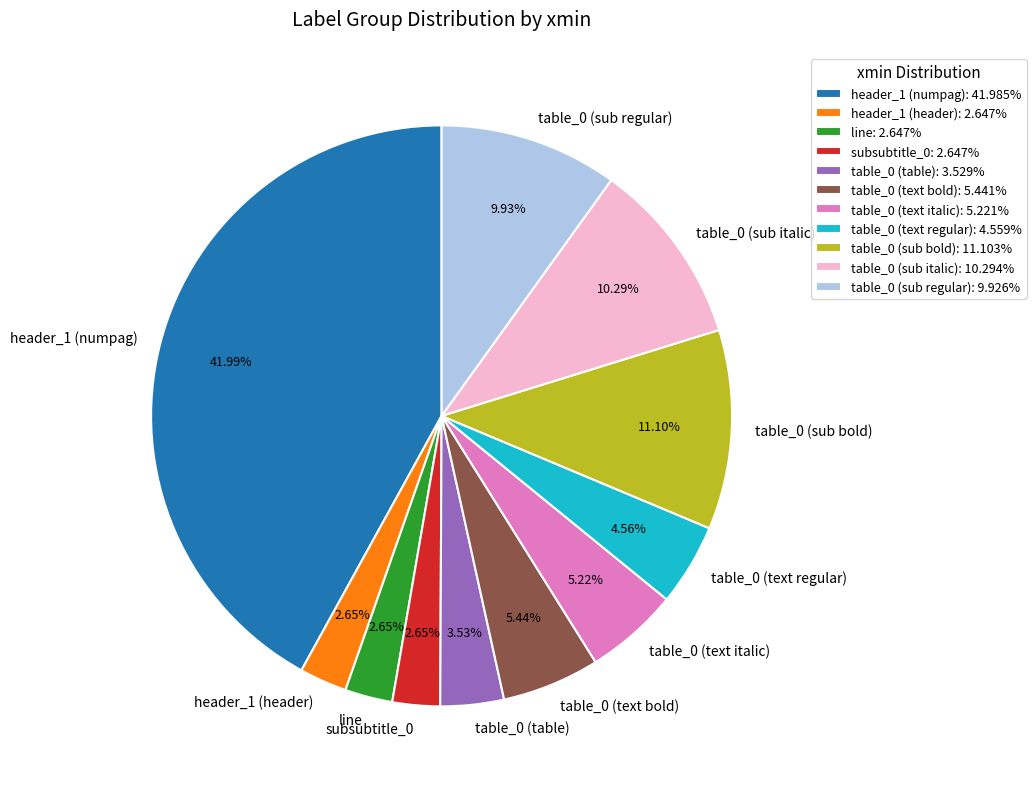

How much of the chart is everything except table_0 (sub italic)?

89.7%